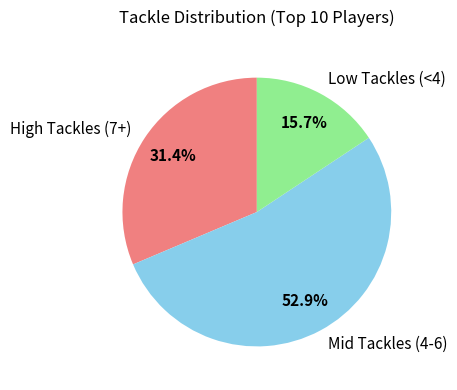

Rank the categories by value from lowest to highest.

Low Tackles (<4), High Tackles (7+), Mid Tackles (4-6)